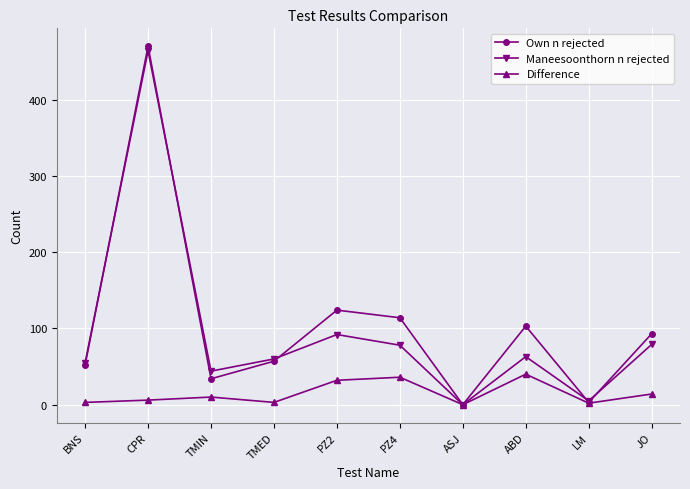

At which category does Maneesoonthorn n rejected reach its first local peak?

CPR